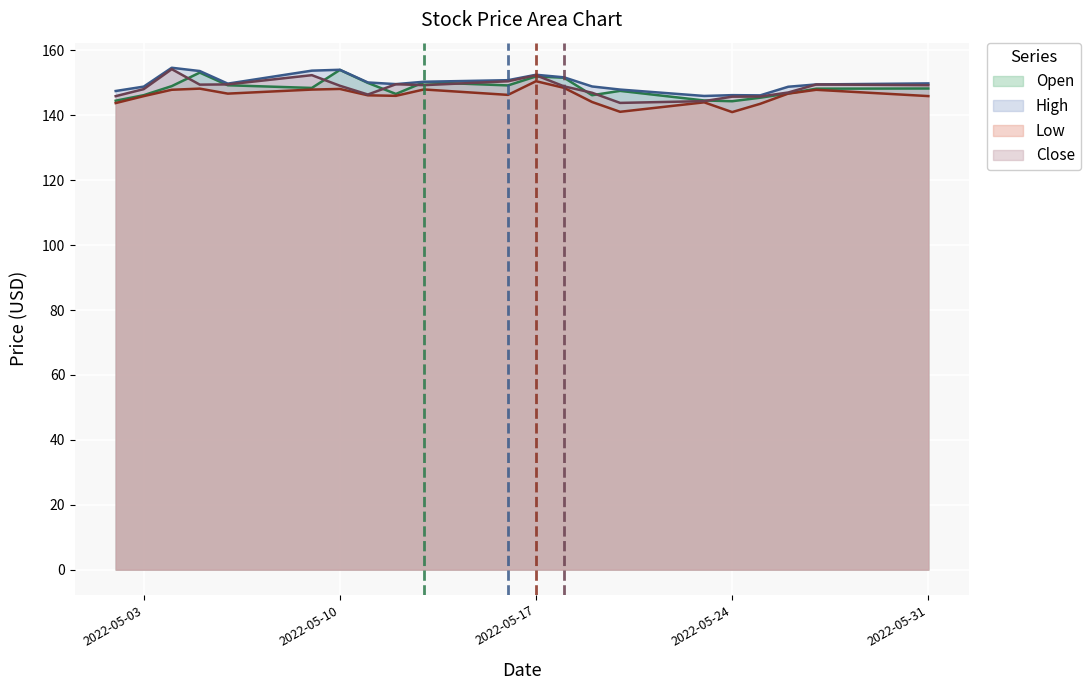

What is the difference between the second highest and minimum values in the Low series?

7.5